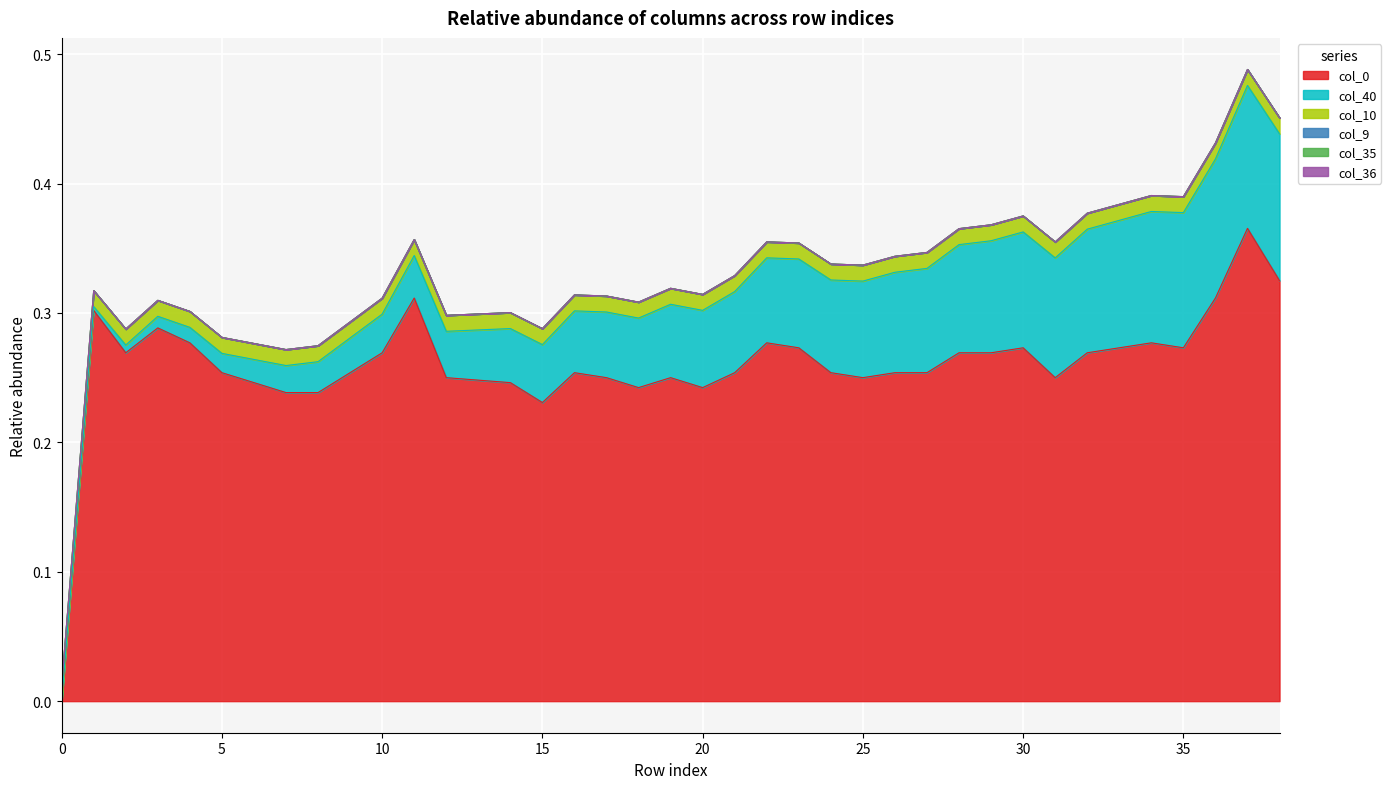

Which series has the largest total across all categories?

col_0